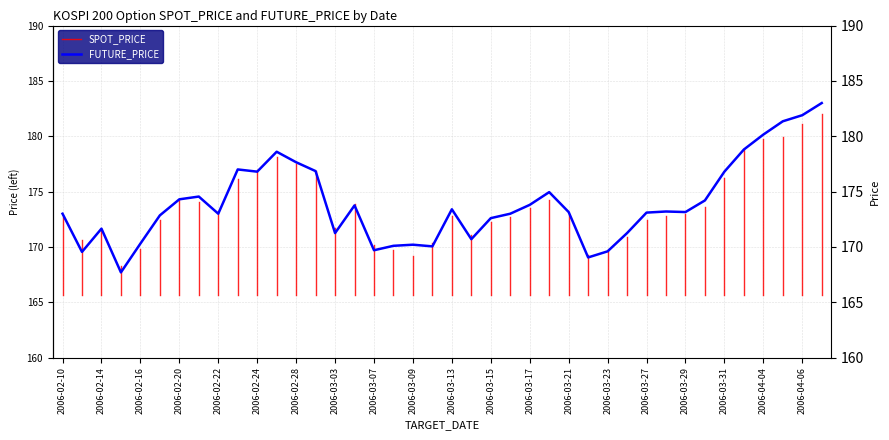

The chart shows a value of 99.5 at 2006-03-10. True or false?

False